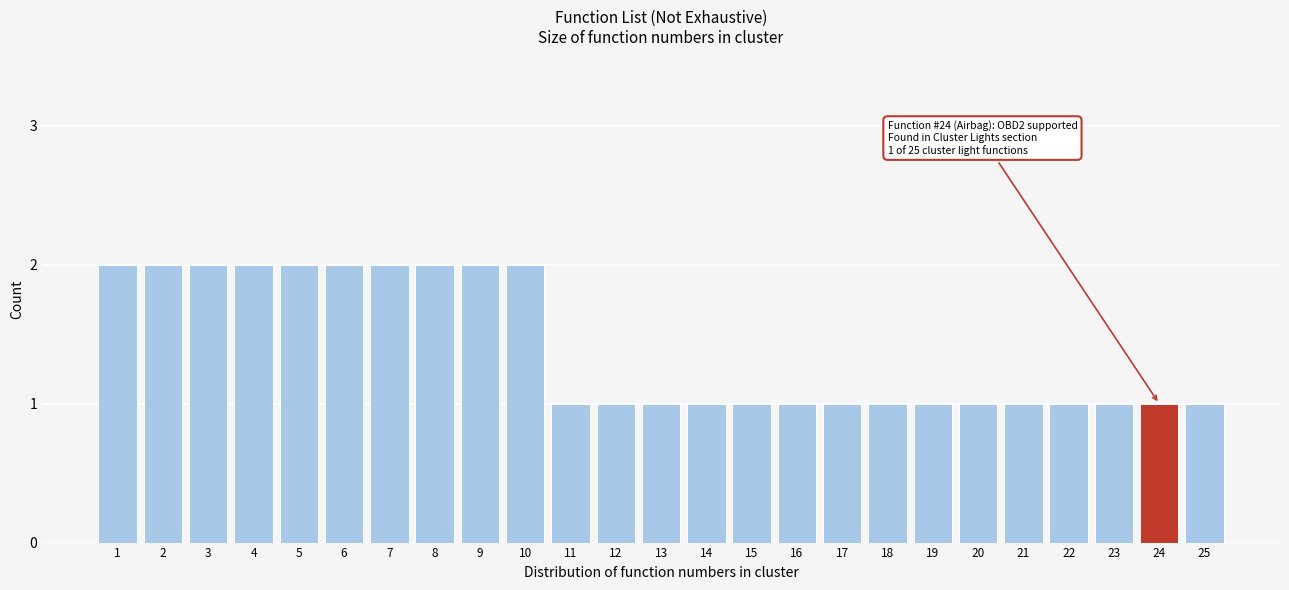

Reading right to left, list all the values displayed in this chart.

1	1	1	1	1	1	1	1	1	1	1	1	1	1	1	2	2	2	2	2	2	2	2	2	2